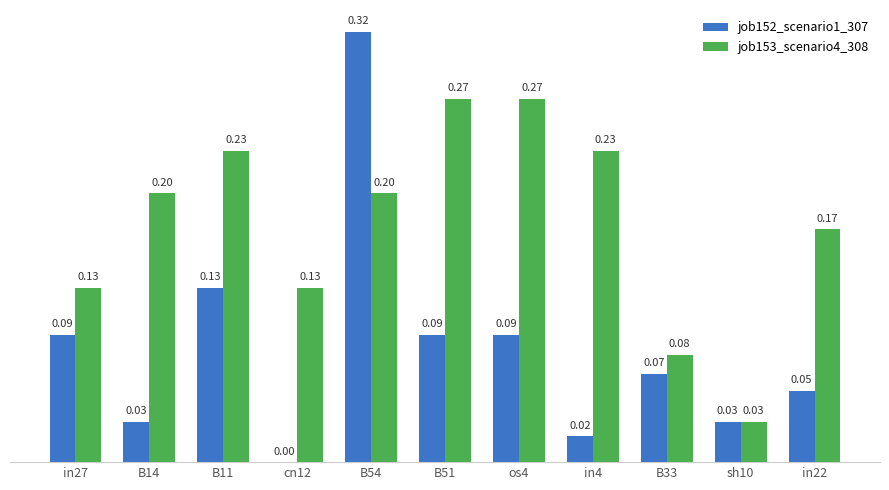

Which series has the largest range (max minus min)?

job152_scenario1_307